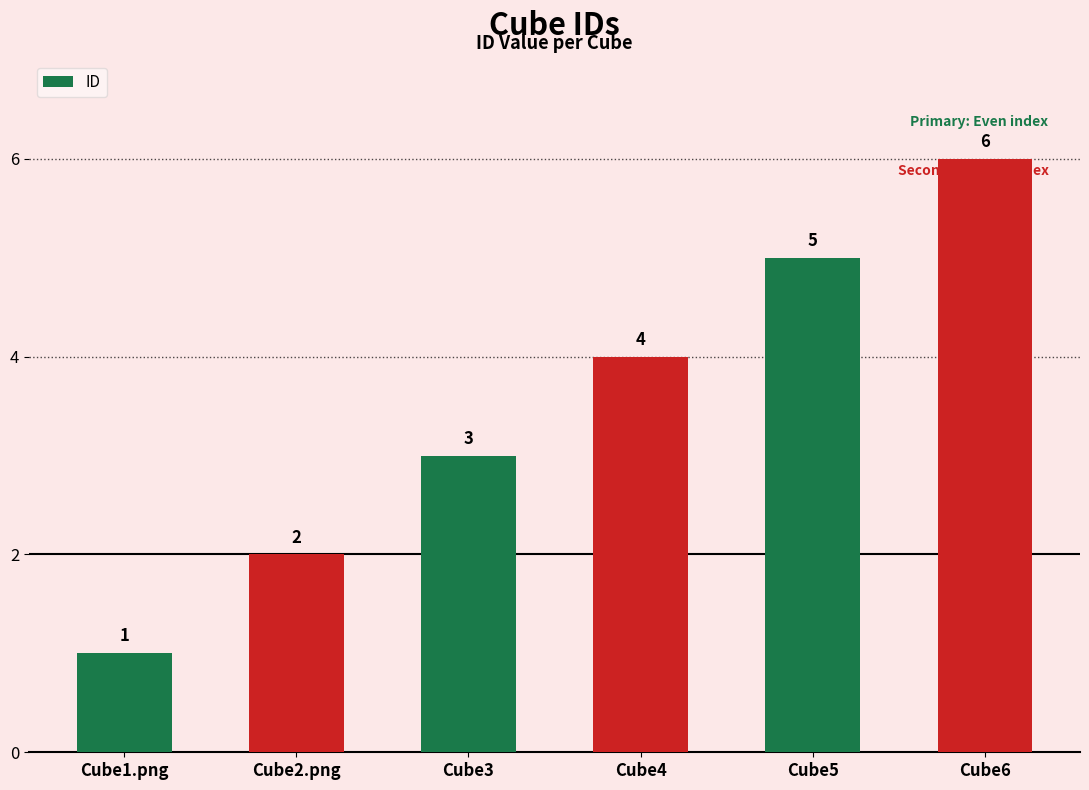

Reading right to left, what are all the values shown in this chart?

Cube6=6	Cube5=5	Cube4=4	Cube3=3	Cube2.png=2	Cube1.png=1